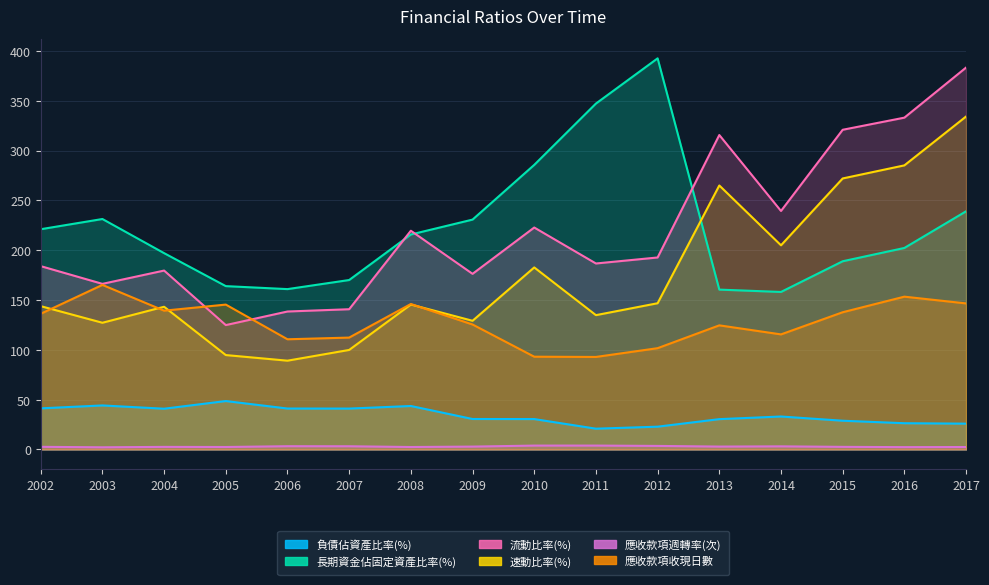

What is the value of the 應收款項週轉率(次) point at the 1st from the left?

2.7